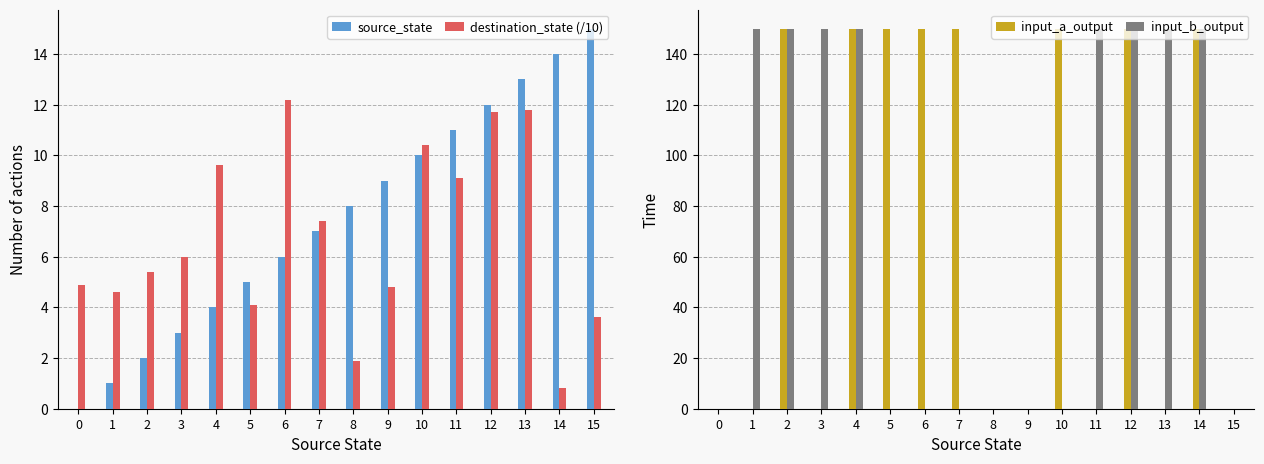

What is the total value across all series at 11?

170.1